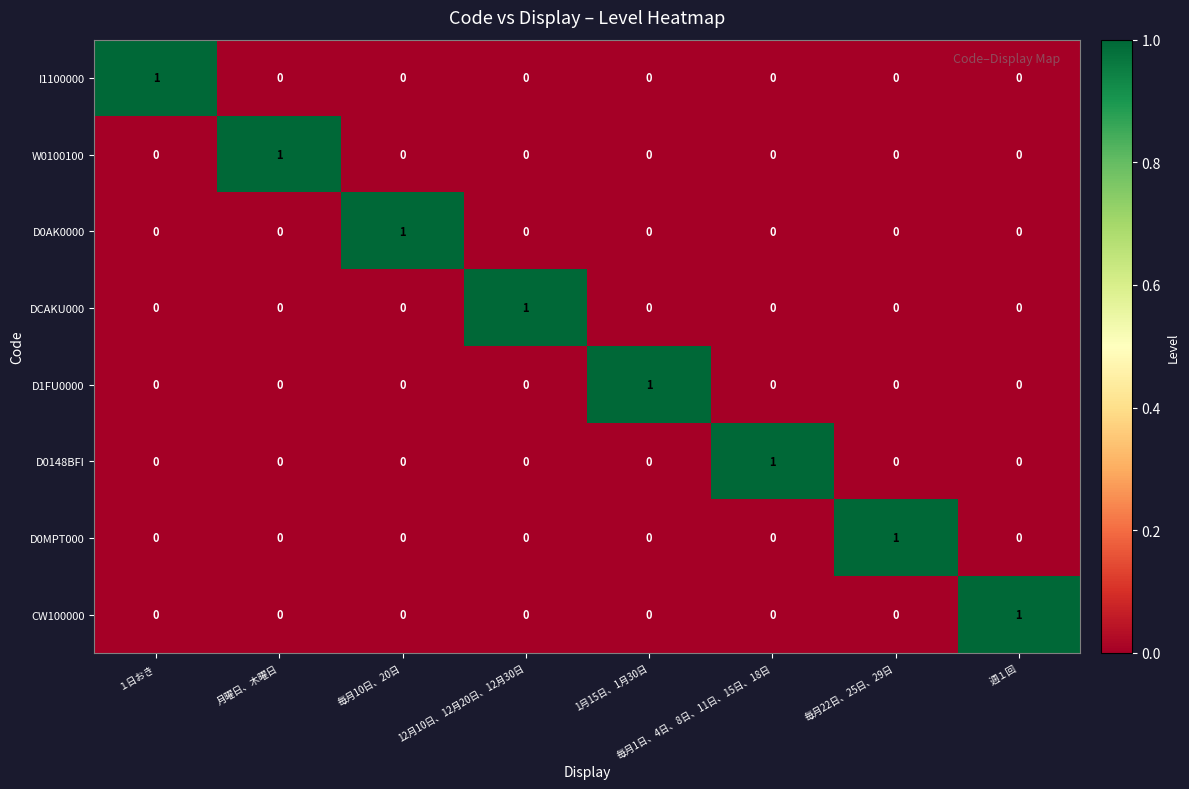

Count the I1100000 values in the range 0 to 1.

8